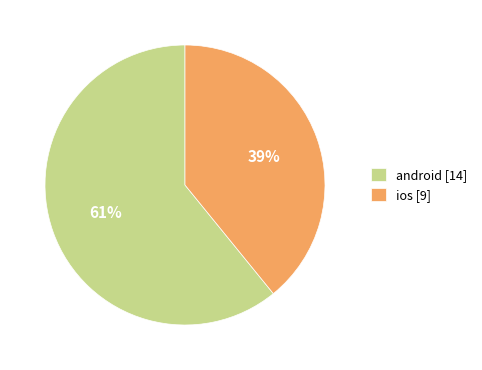

To the nearest percent, what portion does android represent?

61%